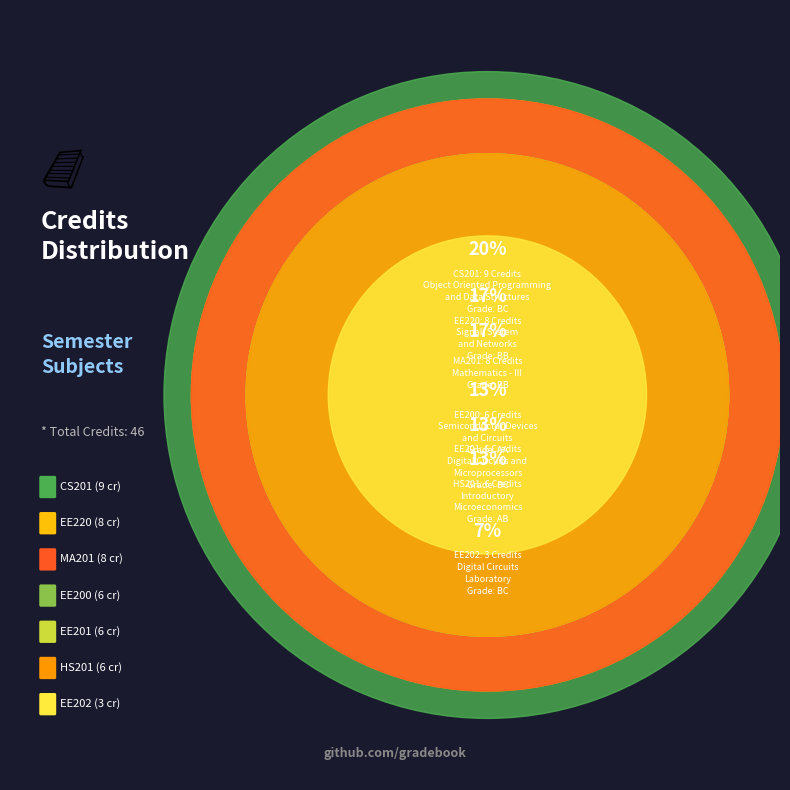

The HS201 slice represents 4% of the pie. True or false?

False